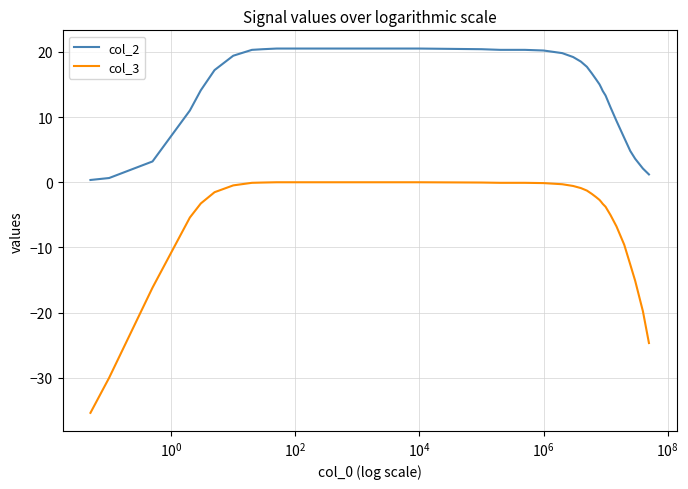

List the series in order of their overall mean, highest first.

col_2, col_3